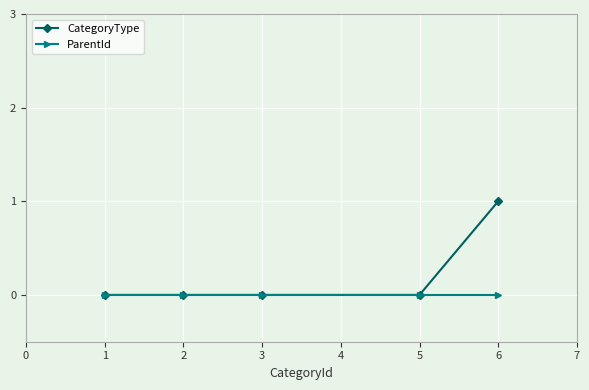

Reading left to right, list all the values displayed in this chart.

CategoryType: 0	0	0	0	1
ParentId: 0	0	0	0	0